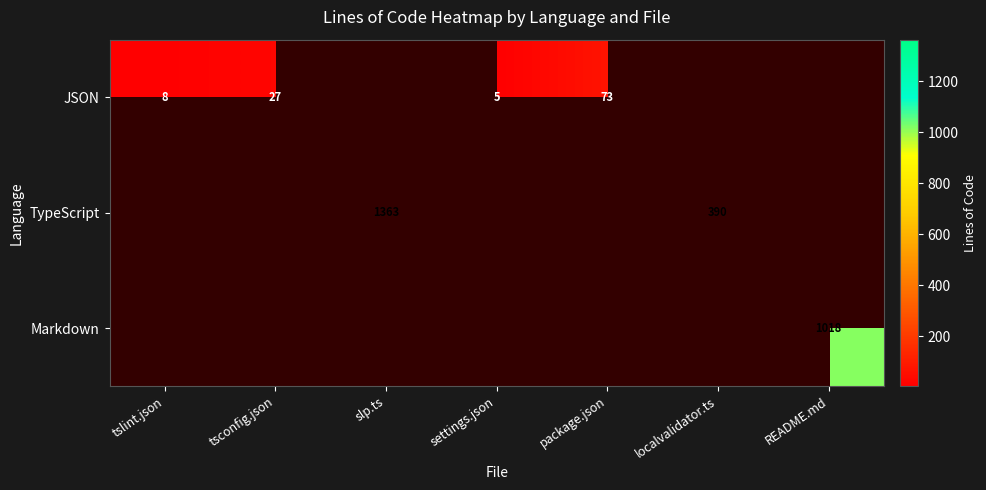

The JSON series shows 5 at tslint.json. True or false?

False